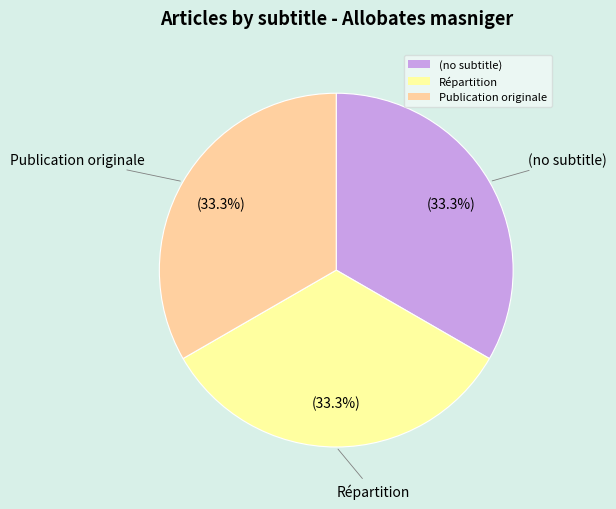

What percentage is the Répartition slice, to the nearest percent?

33%